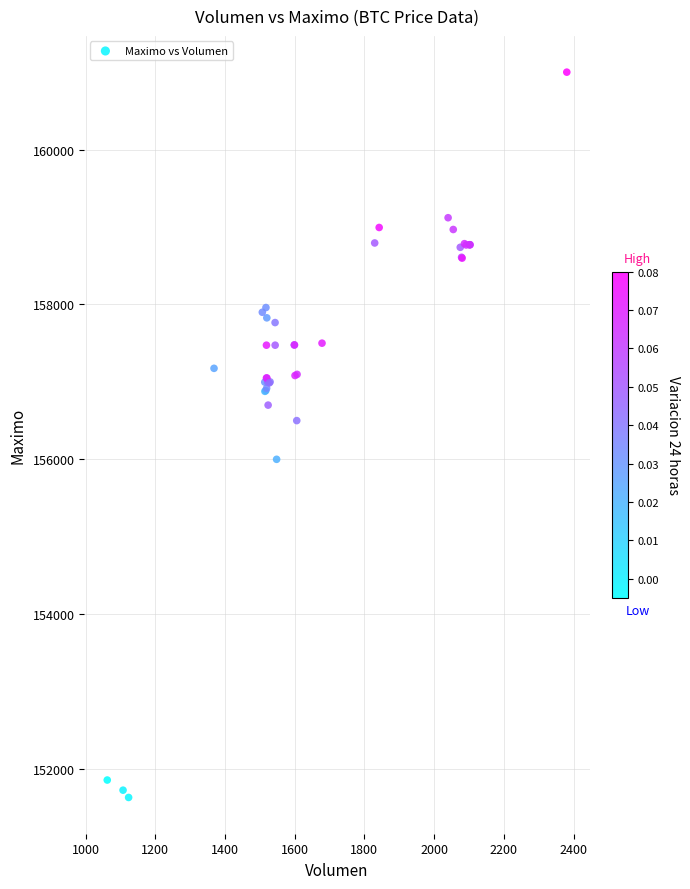

What Y value in the scatter plot is closest to 156316?

156500